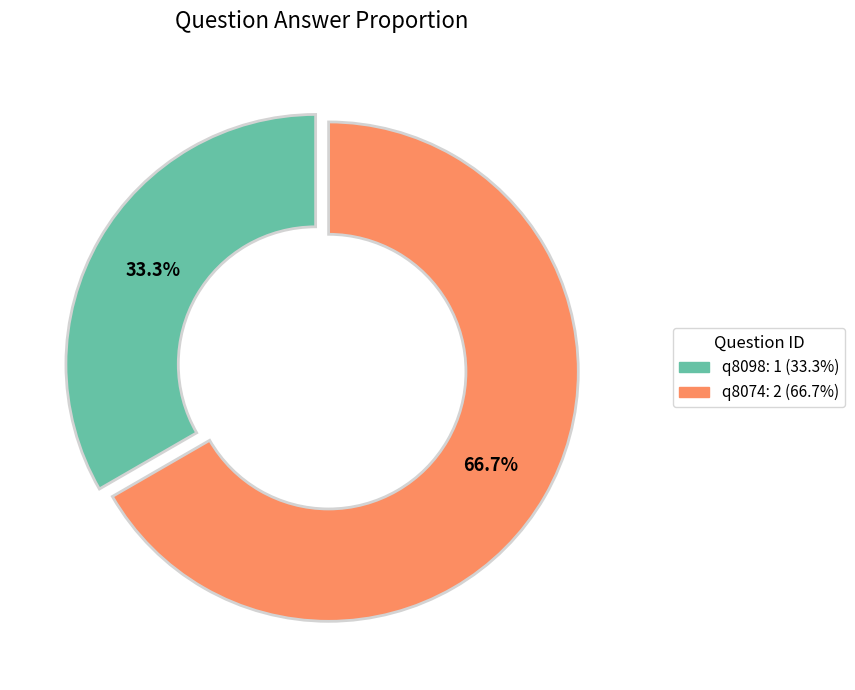

Which has a higher value, q8098 or q8074?

q8074